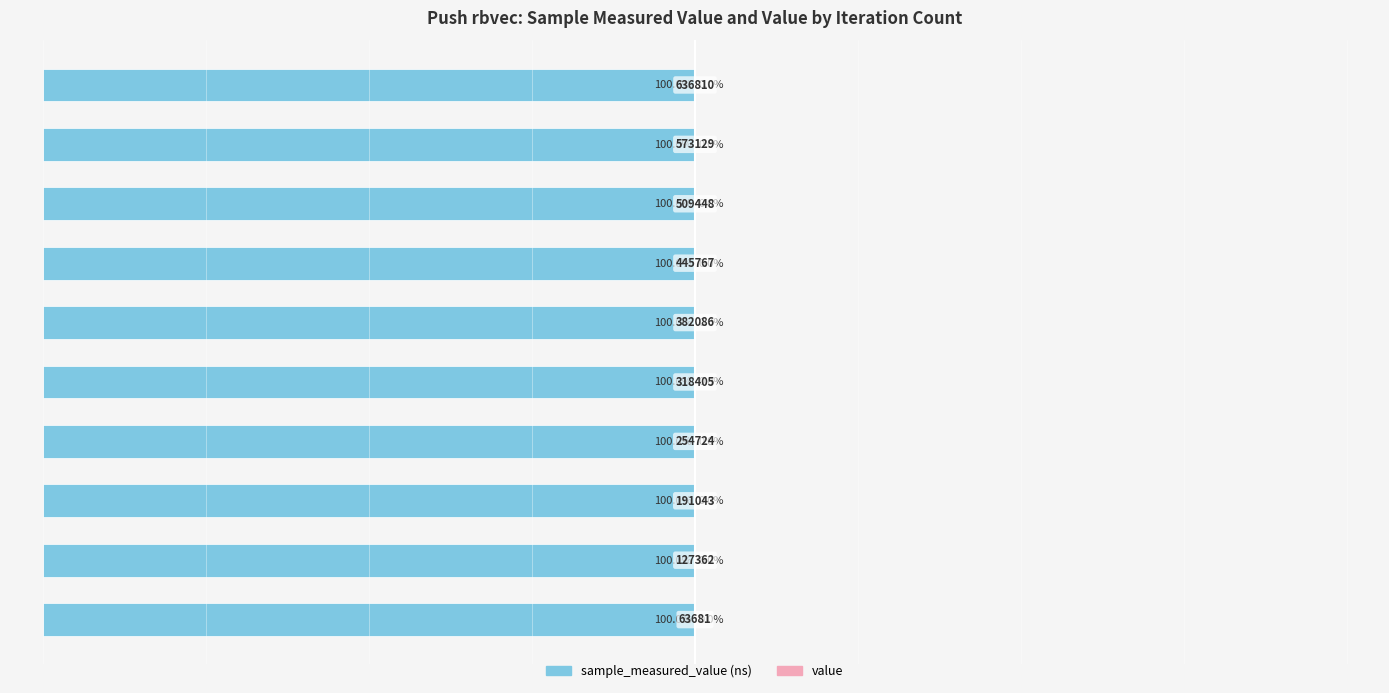

Where is value nearest to the value 0?

9